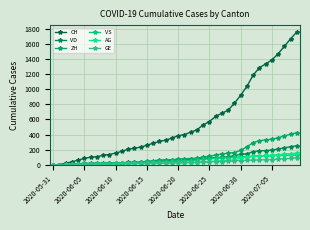

True or false: CH has more than 0 points higher than both neighbors.

False